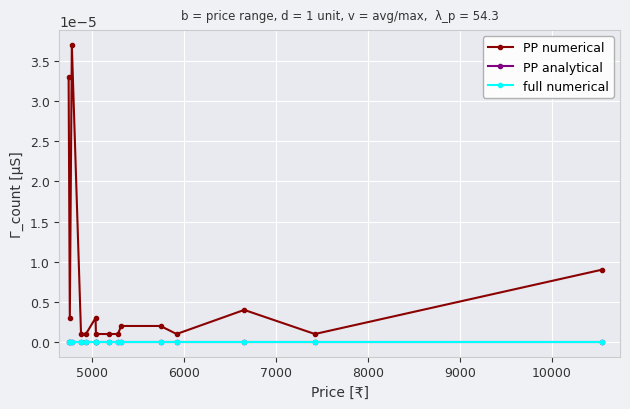

Which series has the largest range (max minus min)?

PP numerical